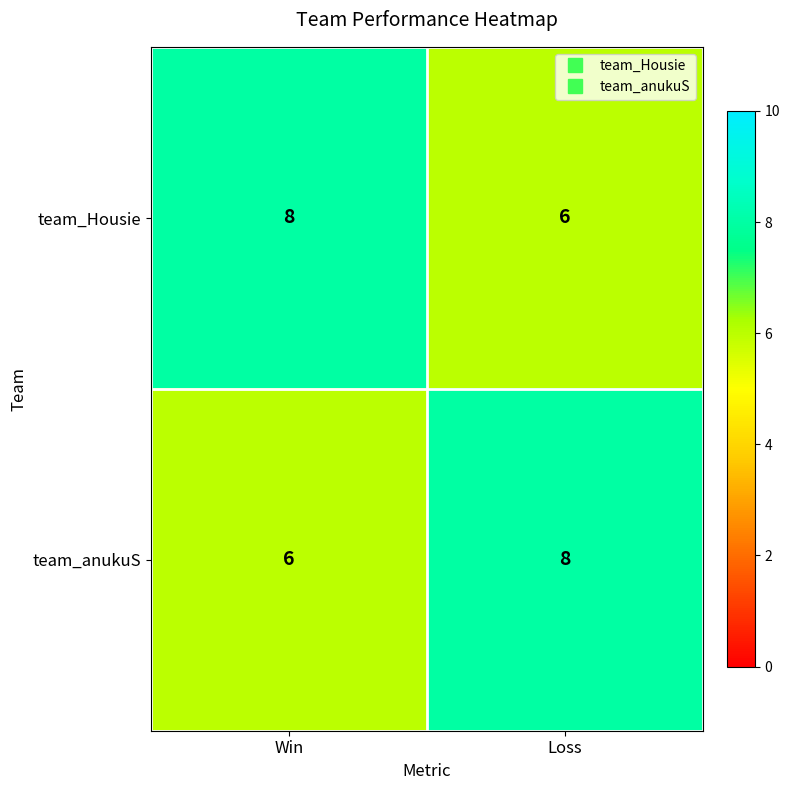

At Loss, list the series in order from smallest to largest.

team_Housie, team_anukuS